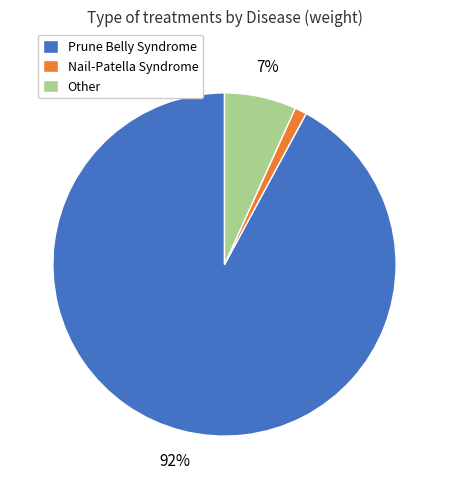

To the nearest percent, what is the average slice percentage?

33%